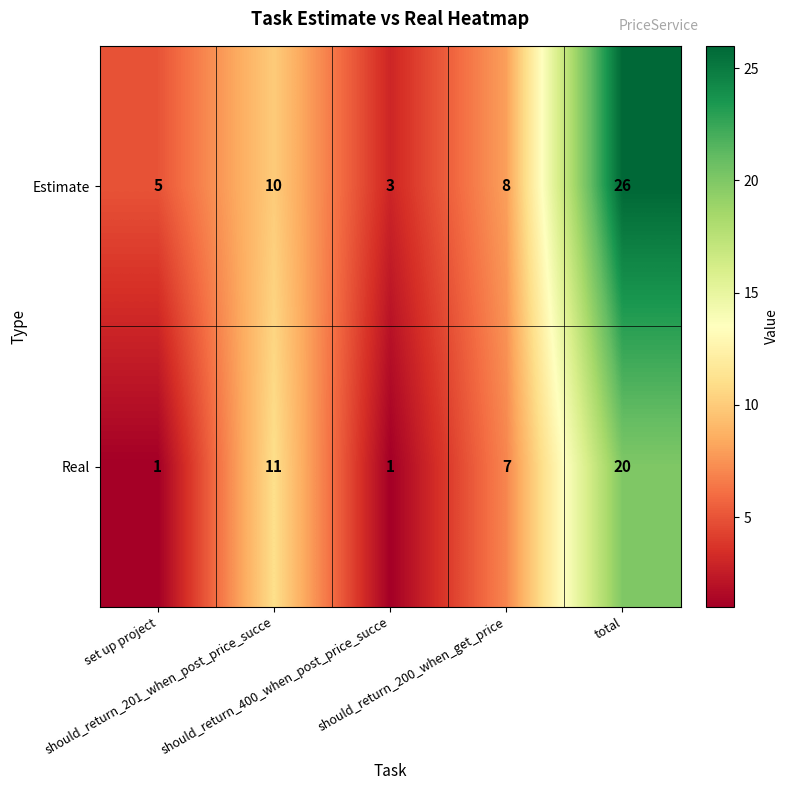

At which category is the sum across all series the highest?

total